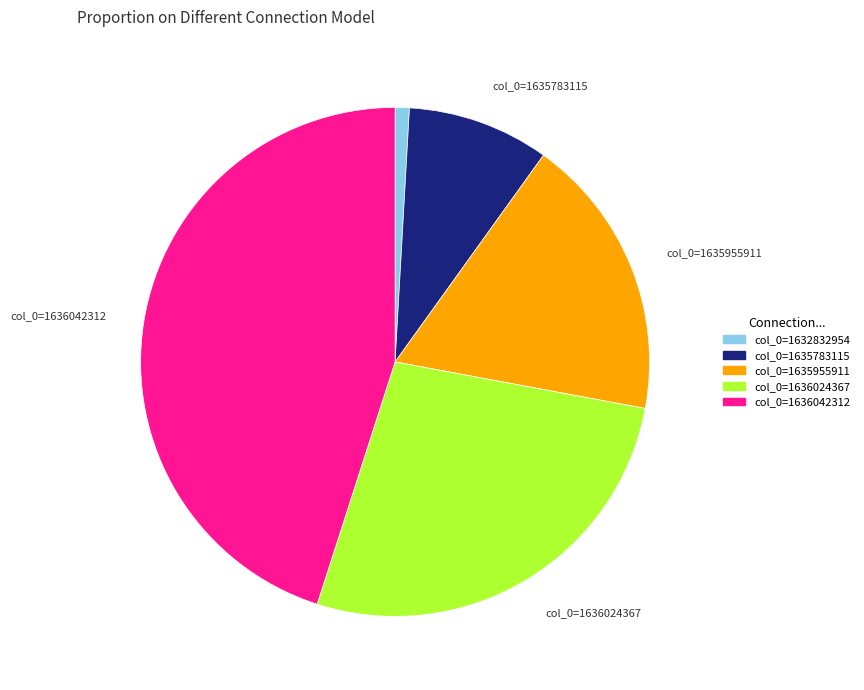

Rank the categories by value from highest to lowest.

col_0=1636042312, col_0=1636024367, col_0=1635955911, col_0=1635783115, col_0=1632832954